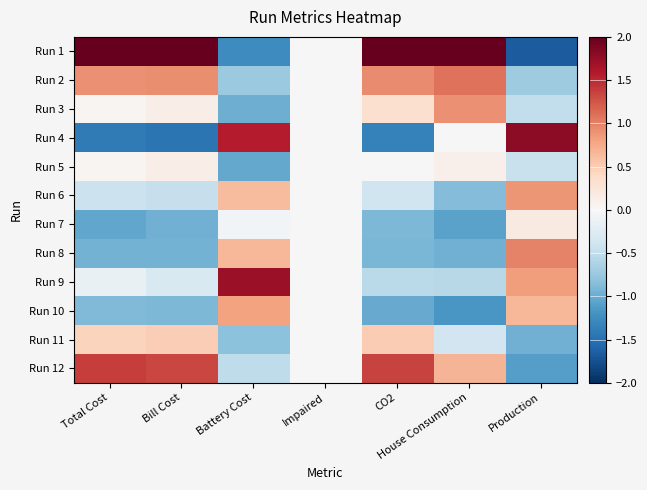

How many data points does each series have?

7